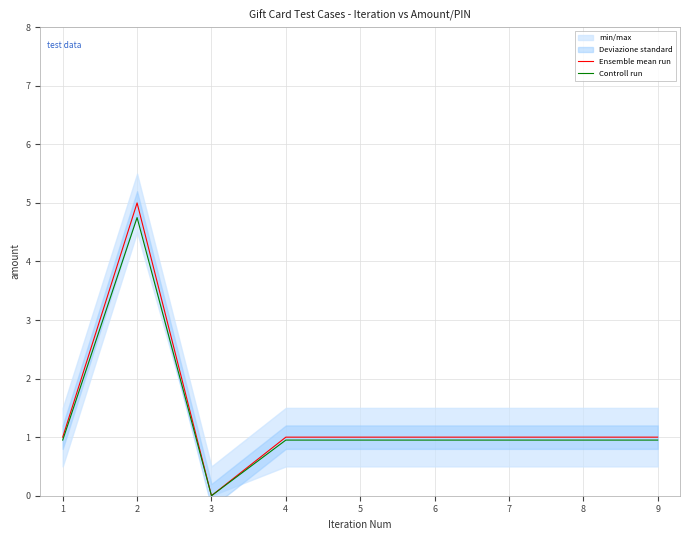

True or false: Controll run and Ensemble mean run intersect in this chart.

False